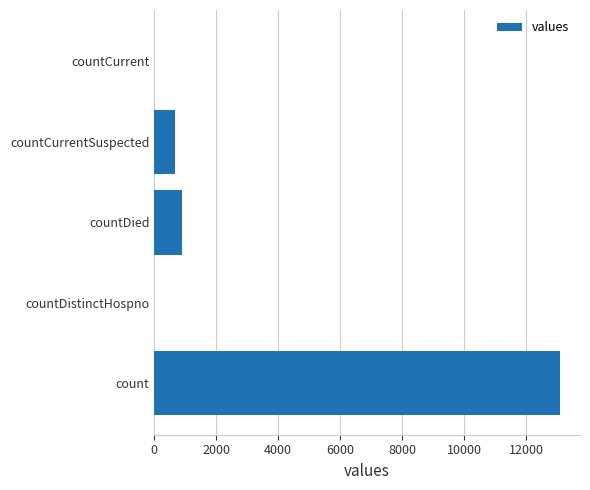

What is the maximum value shown in the chart?

13083